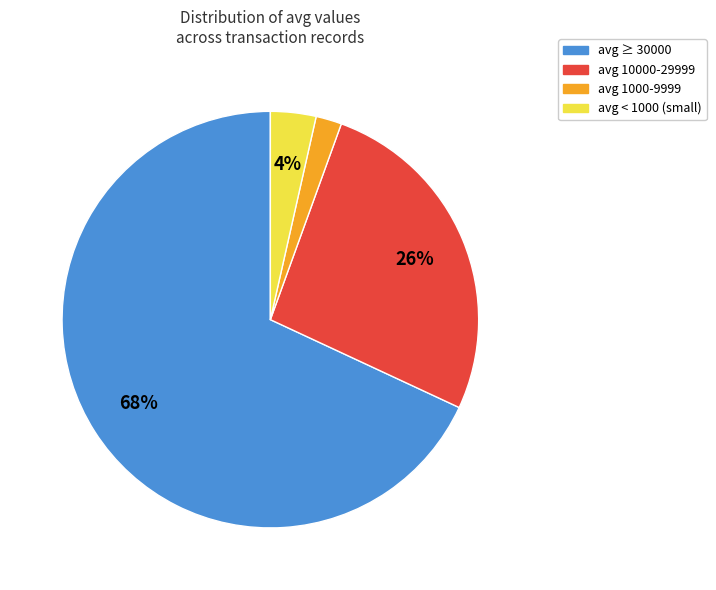

The avg ≥ 30000 slice represents 68% of the pie. True or false?

True